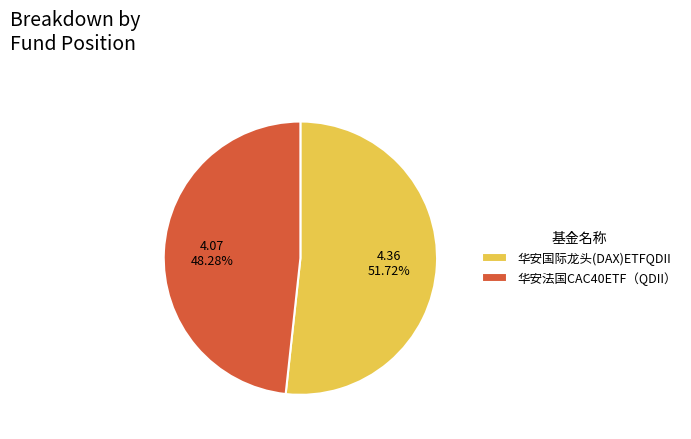

To the nearest percent, what is the difference between the largest and smallest slice percentages?

3%